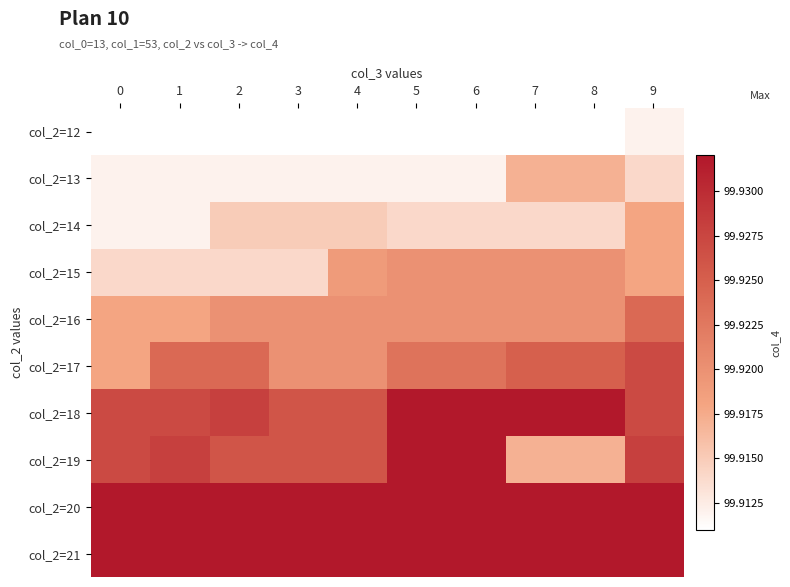

Which category has the highest value across all series?

5